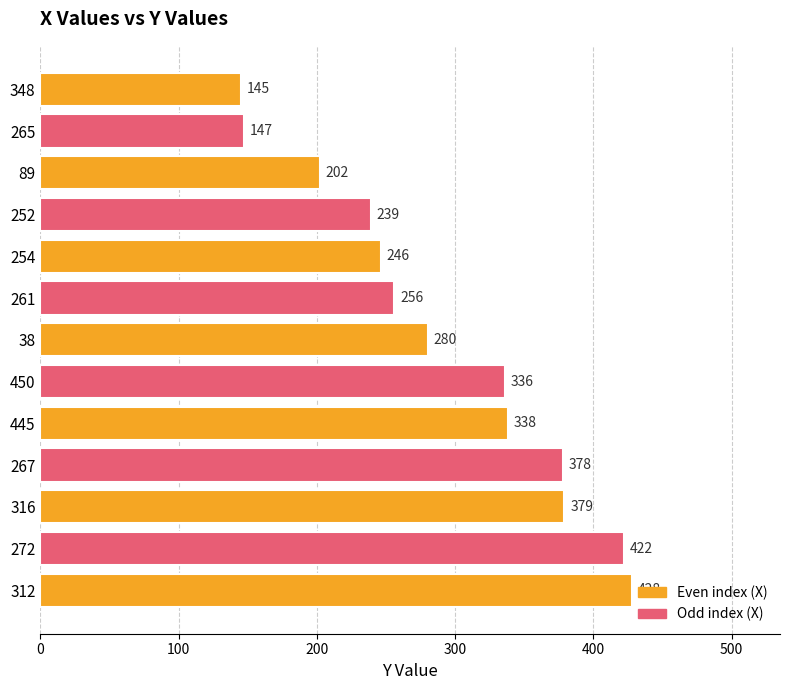

True or false: the data shows 428 at 312.

True